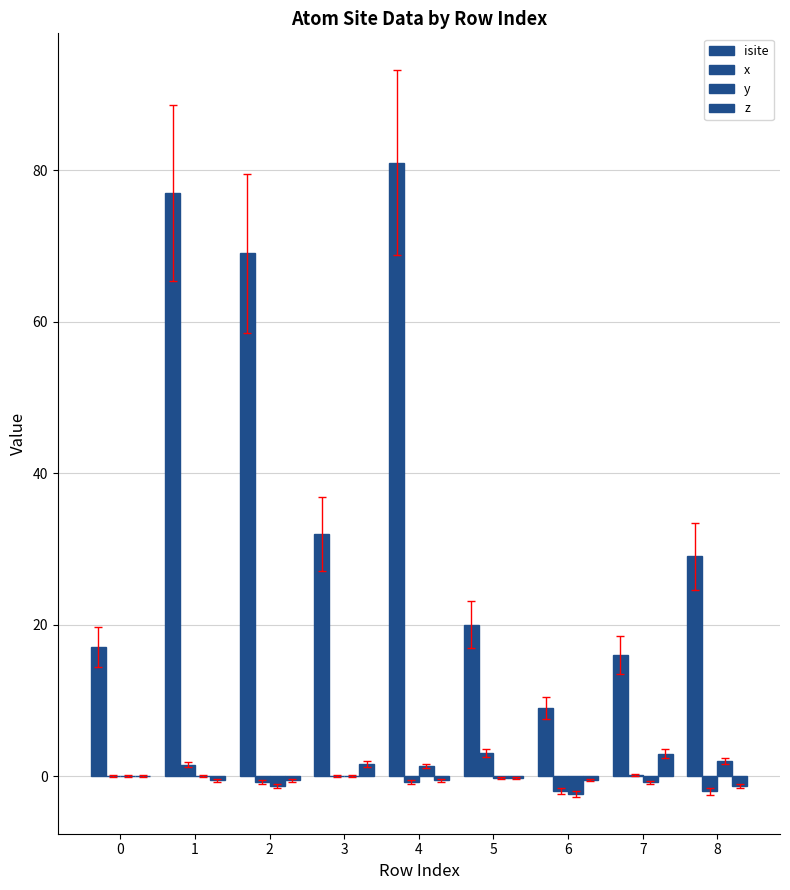

Does the chart contain stacked bars?

No